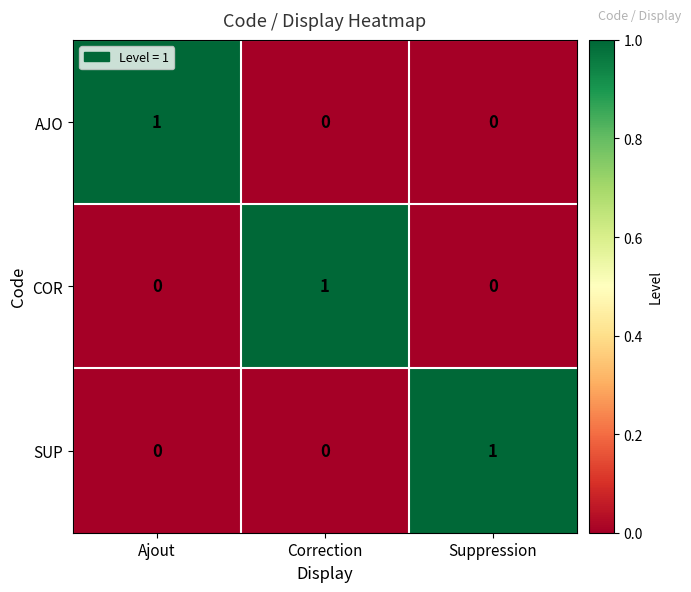

The AJO series shows 0 at Correction. True or false?

True